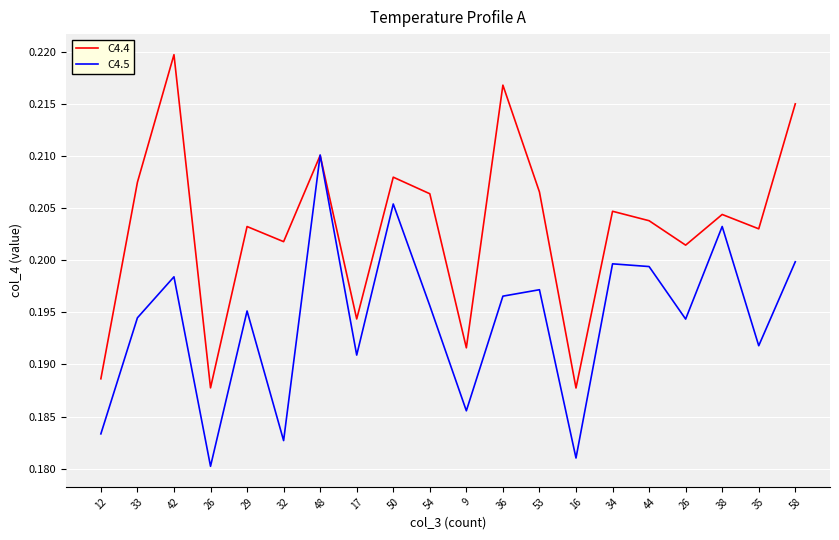

What are all the series names shown in the legend?

C4.4, C4.5